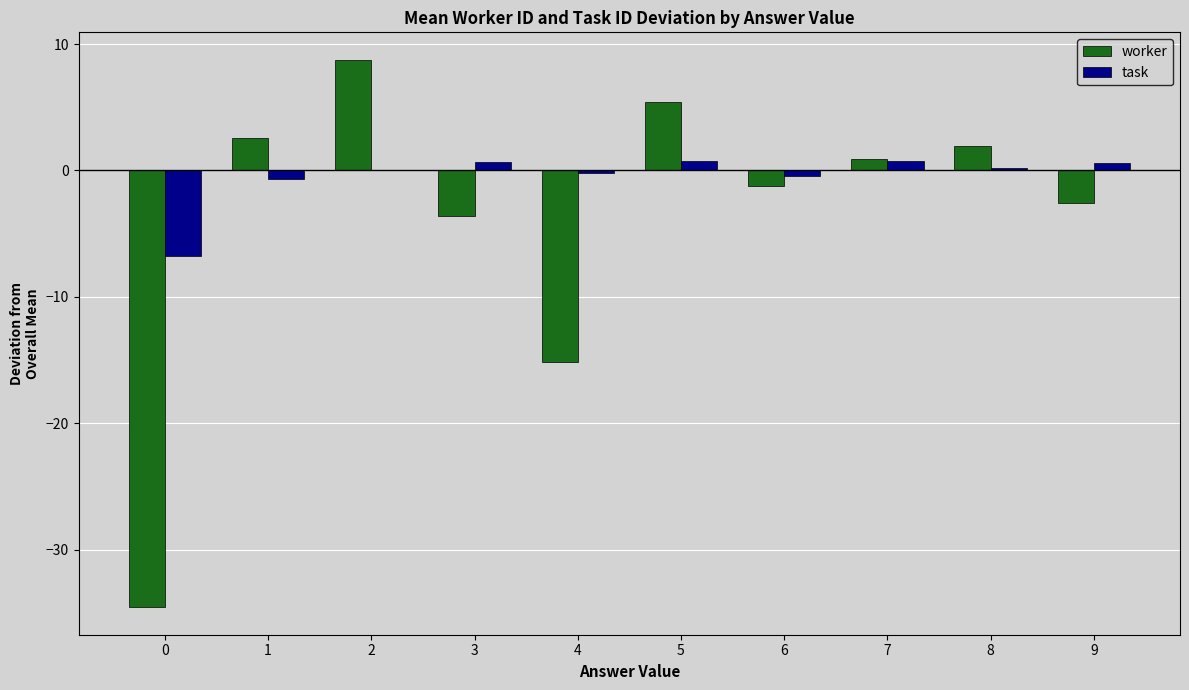

What are all the series names shown in the legend?

worker, task